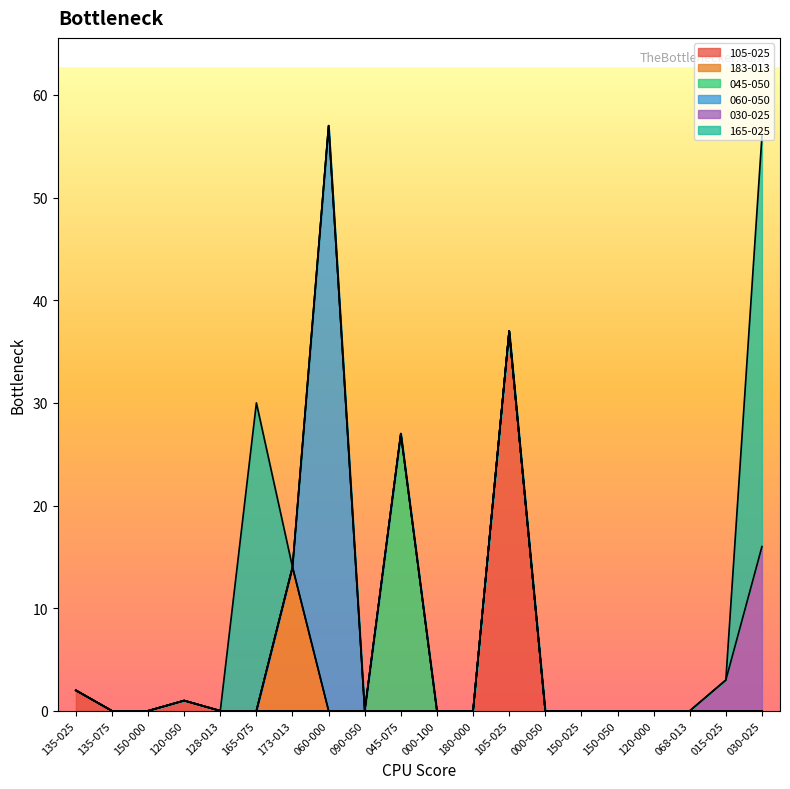

What is the label of the 13th point from the right?

060-000